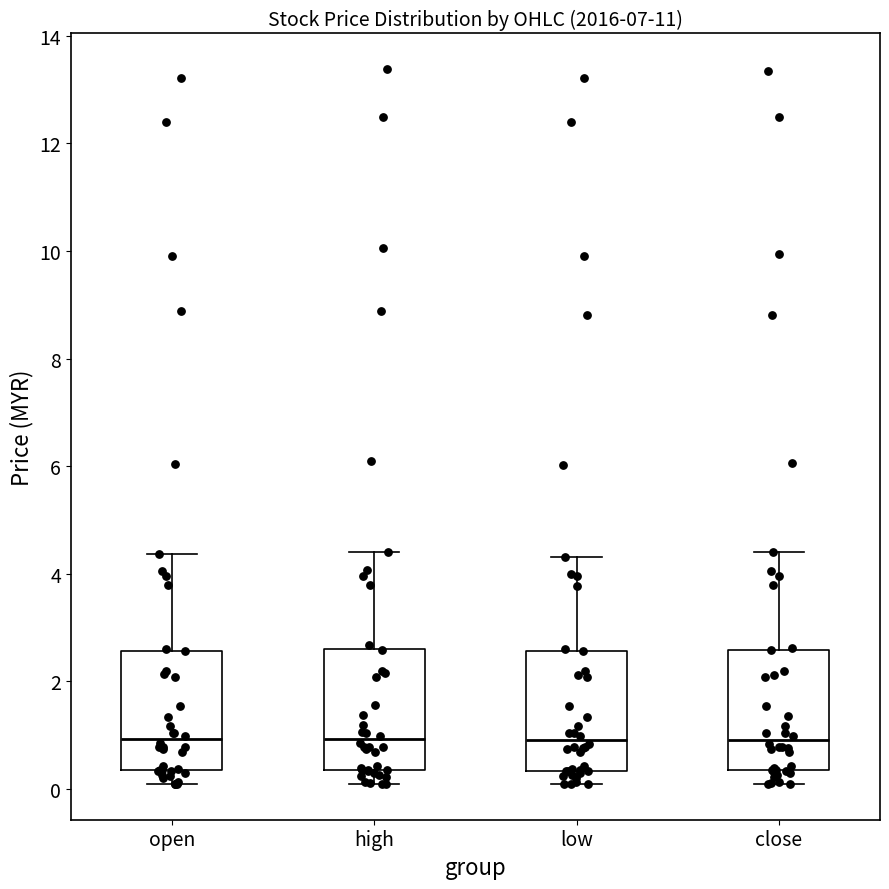

Reading left to right, read every box against the y-axis: the position of its median line, the range the box covers, and the ends of its whiskers. The values are not printed on the chart, so give them approximately, as read against the axis.

open: median 1.0, box 0.4 to 2.6, whiskers 0.0 to 4.4
high: median 1.0, box 0.4 to 2.6, whiskers 0.0 to 4.4
low: median 1.0, box 0.4 to 2.6, whiskers 0.0 to 4.4
close: median 1.0, box 0.4 to 2.6, whiskers 0.0 to 4.4